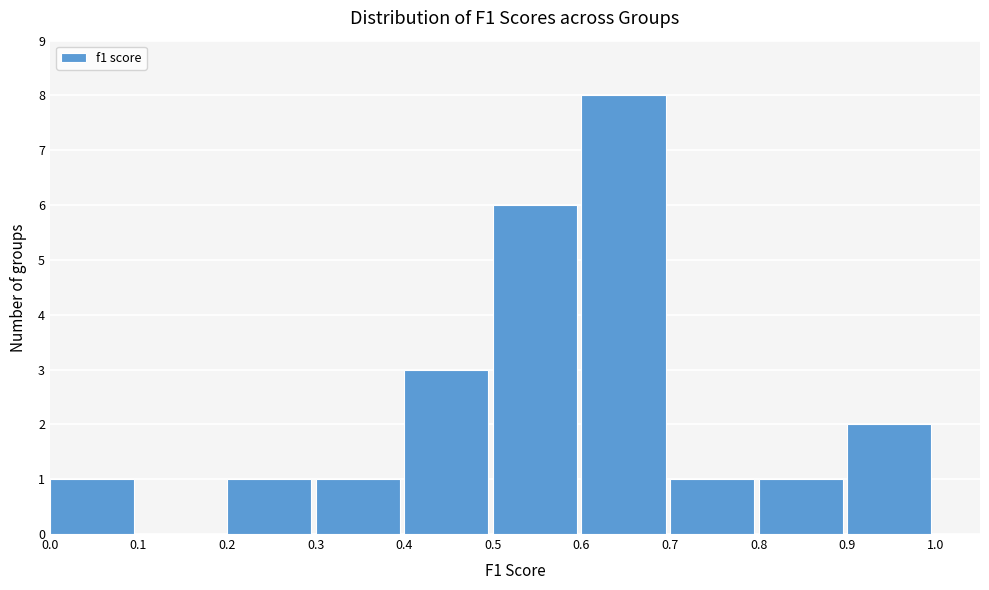

Which range on the x-axis has the tallest bar?

0.6 to 0.7